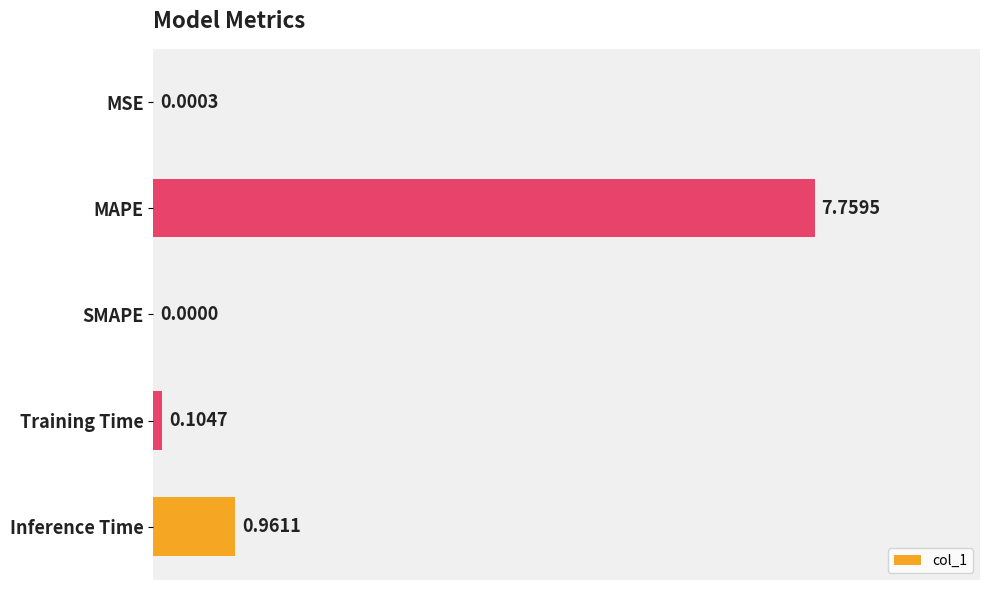

How many values exceed 0?

4